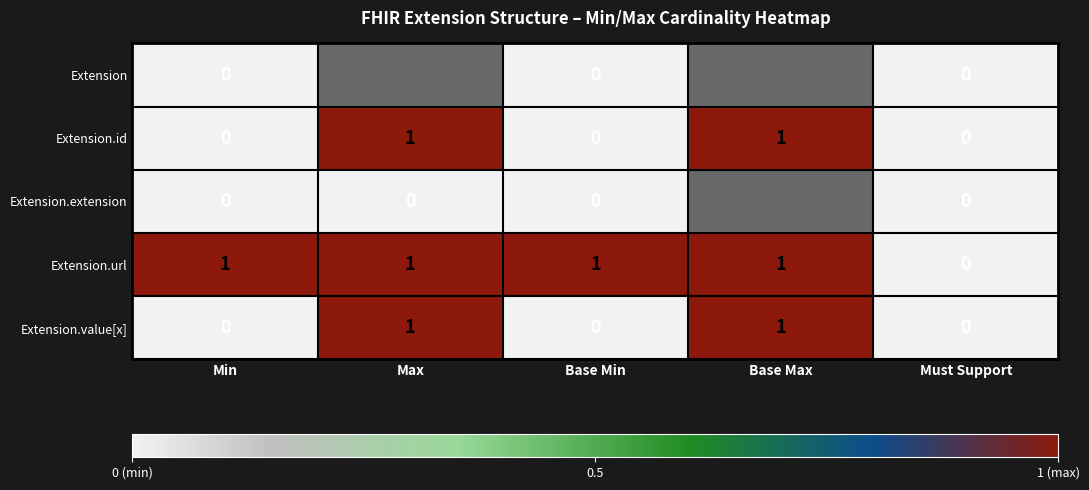

How many categories are shown in the chart?

5